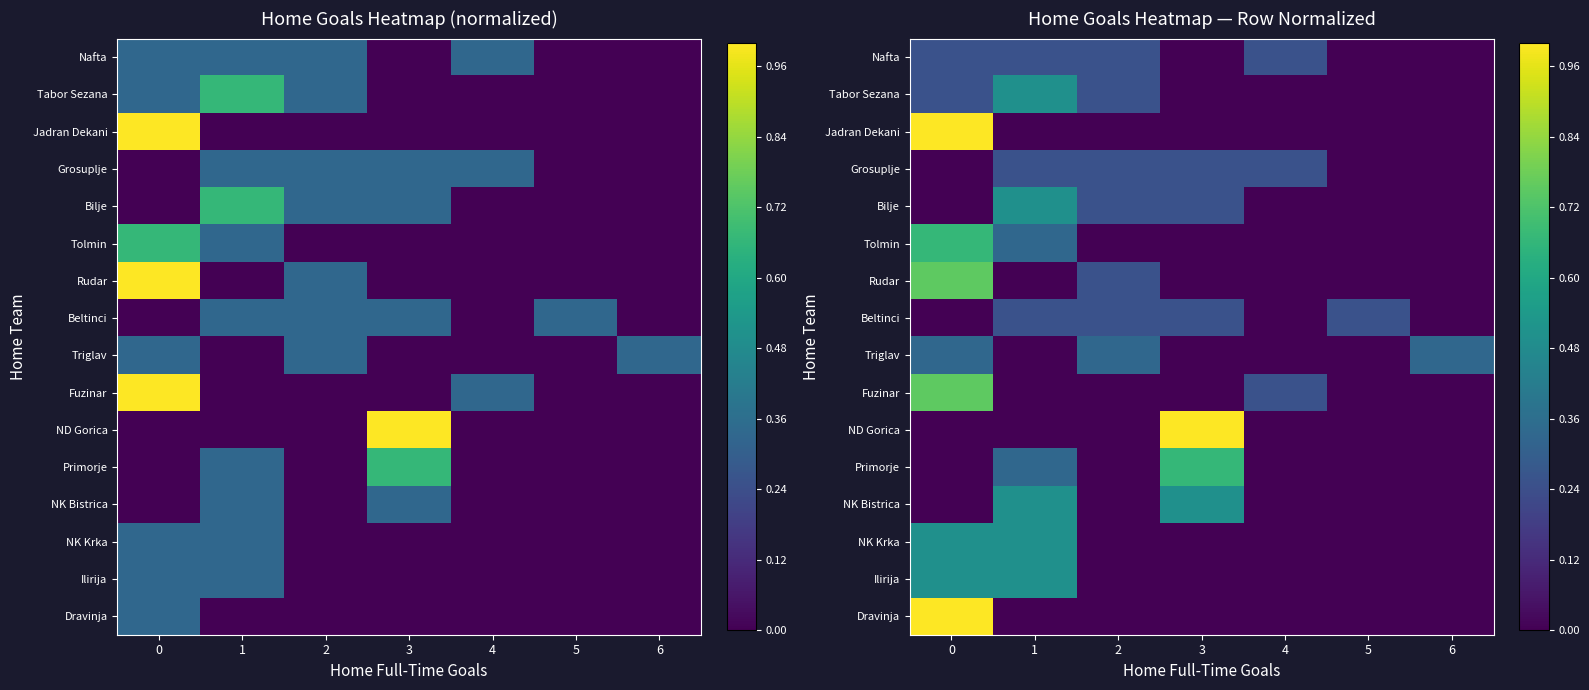

Is it true that Primorje equals 0.0 at 2?

True